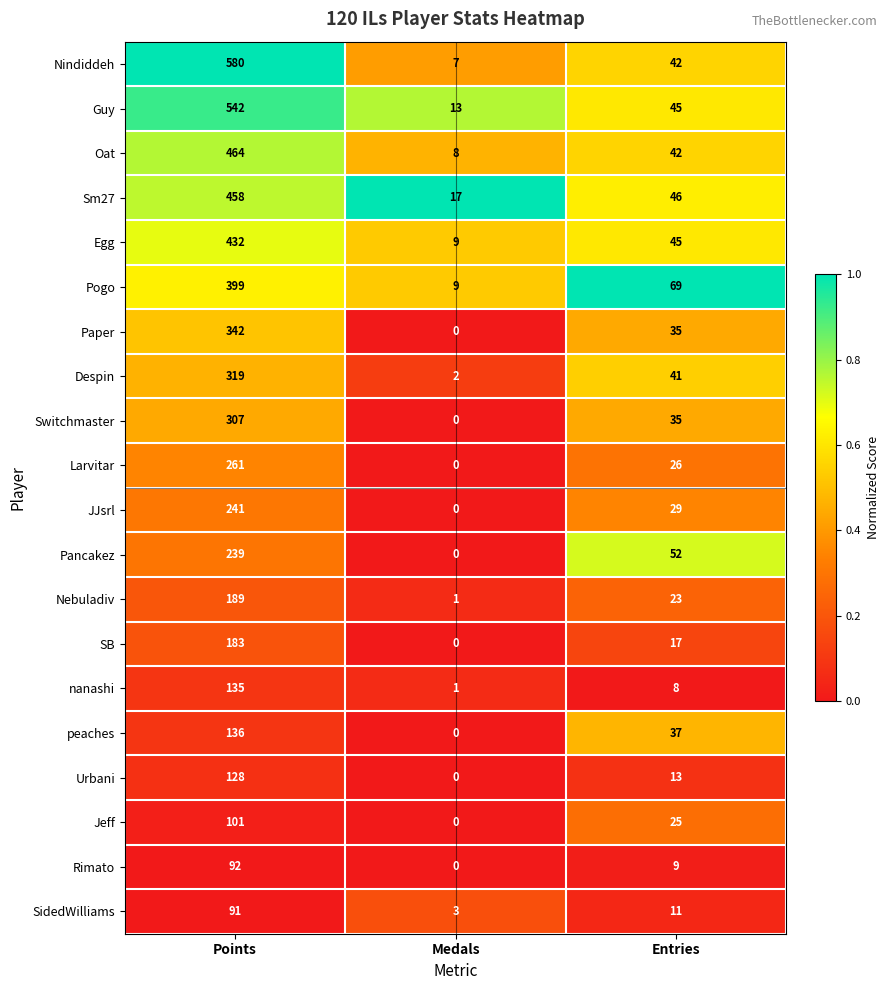

What is the approximate value of Guy at Entries, to the nearest 50?

50